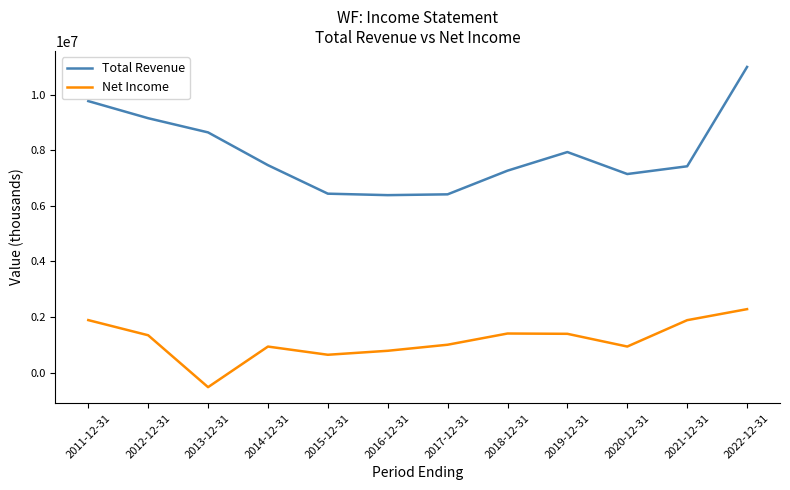

In Total Revenue, how many points are higher than both neighbors (excluding endpoints)?

1